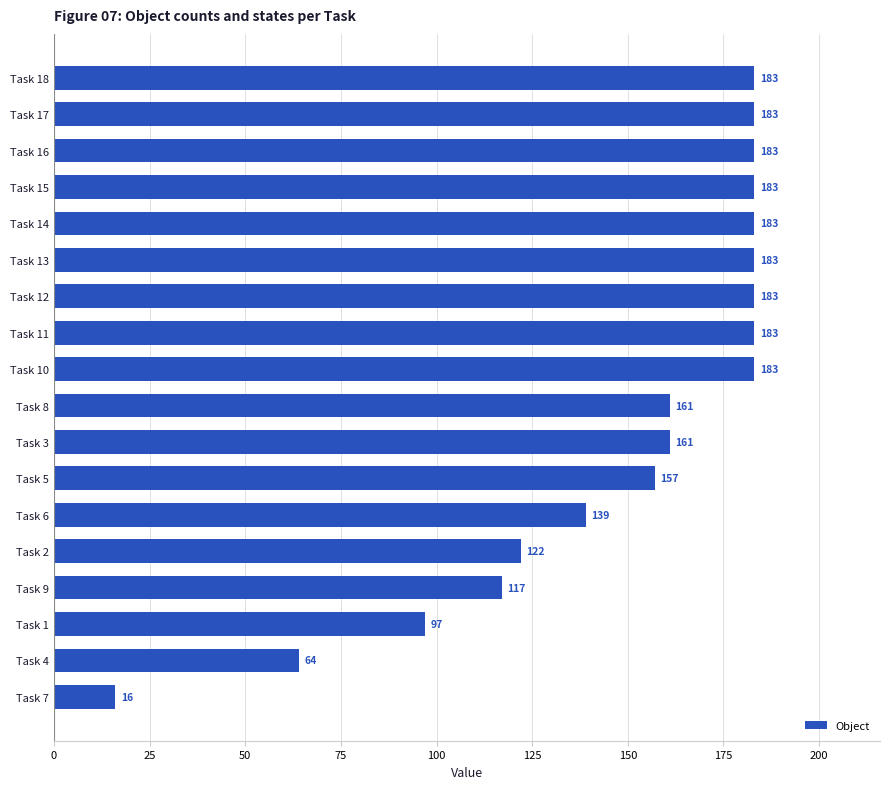

How many bars are there in total?

18